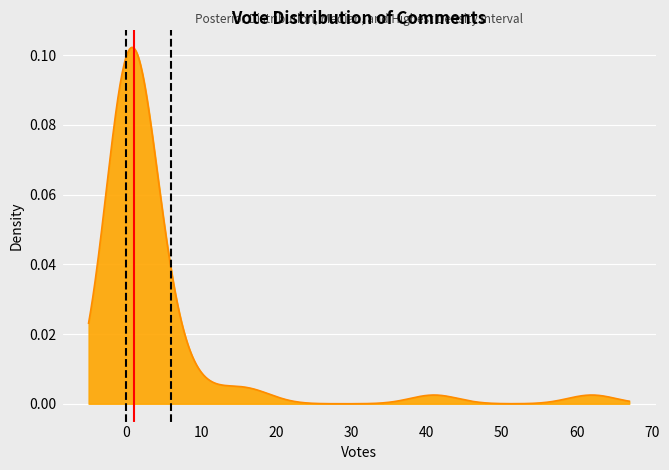

How many values in the Median (1.0) series are below 1?

1